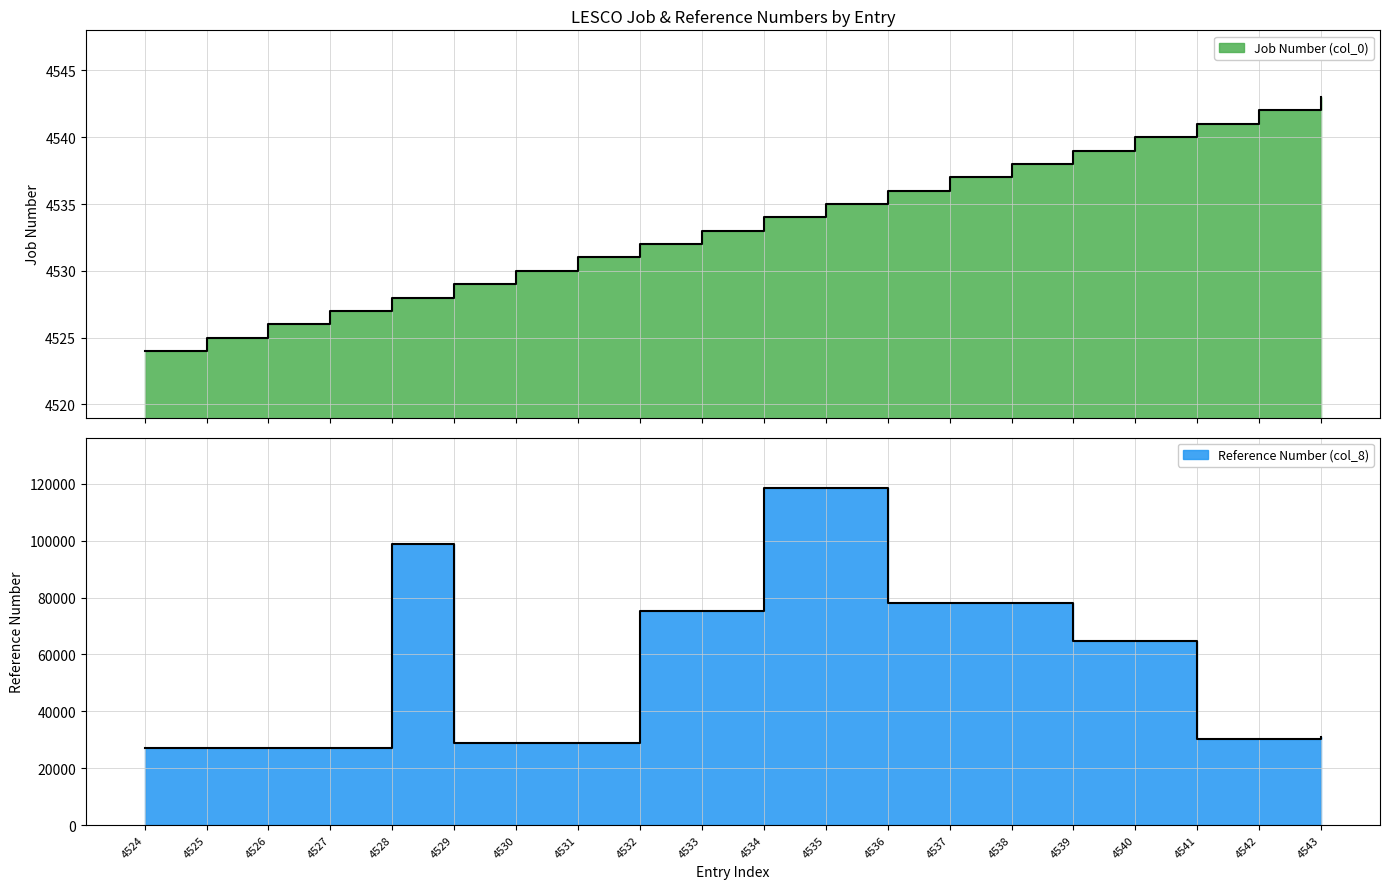

In Reference Number (col_8), how many points are higher than both neighbors (excluding endpoints)?

4